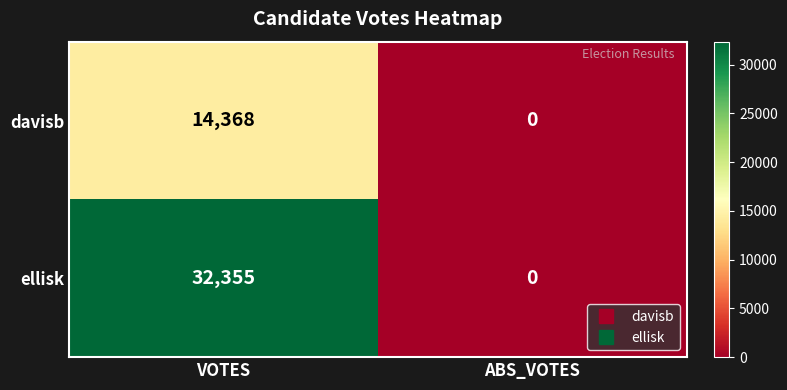

What is the approximate value of ellisk at VOTES, to the nearest 10?

32360